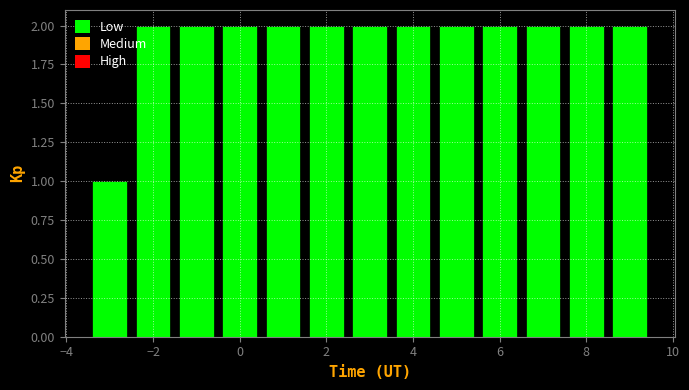

How tall is the bar that spans 4.5 to 5.5 on the x-axis? Neither the bar edges nor the heights are printed on the chart, so give them approximately, as read against the axes.

2